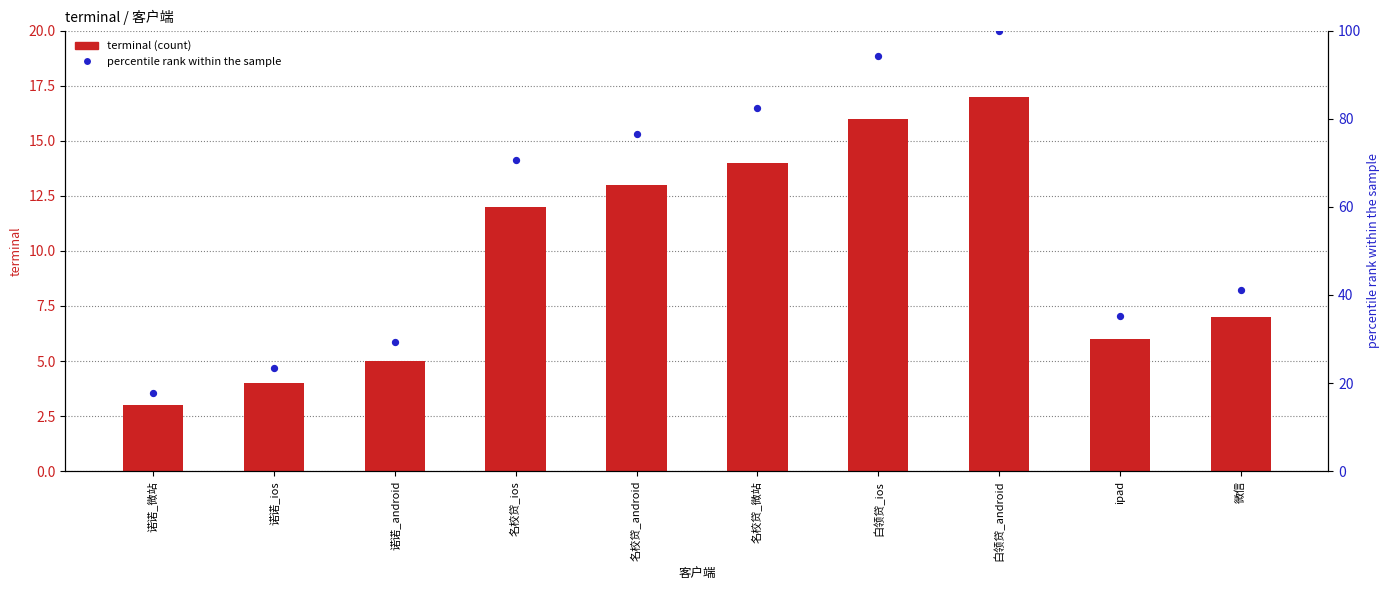

At which category is the sum across all series the highest?

白领贷_android